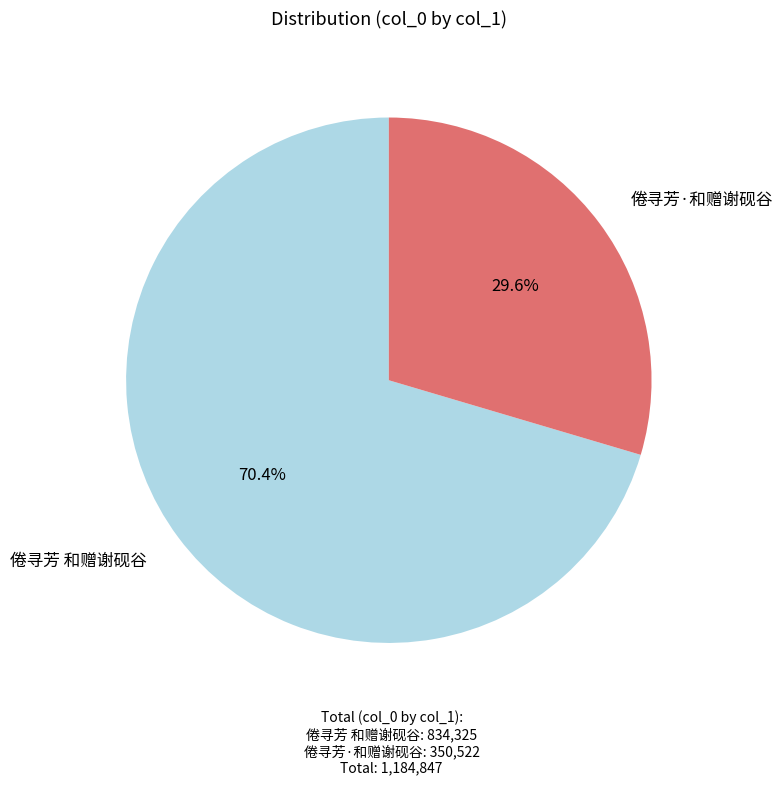

Between 倦寻芳 和赠谢砚谷 and 倦寻芳·和赠谢砚谷, which is larger?

倦寻芳 和赠谢砚谷